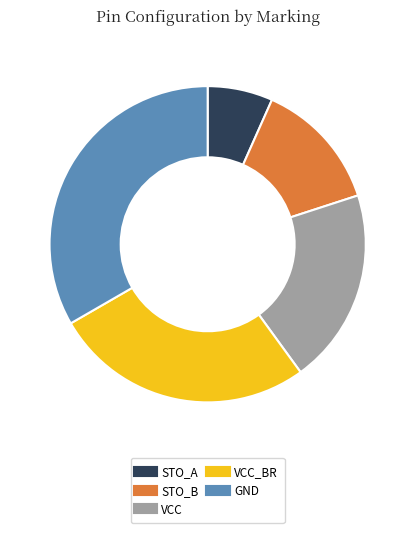

Is there any slice that represents more than half of the pie?

No